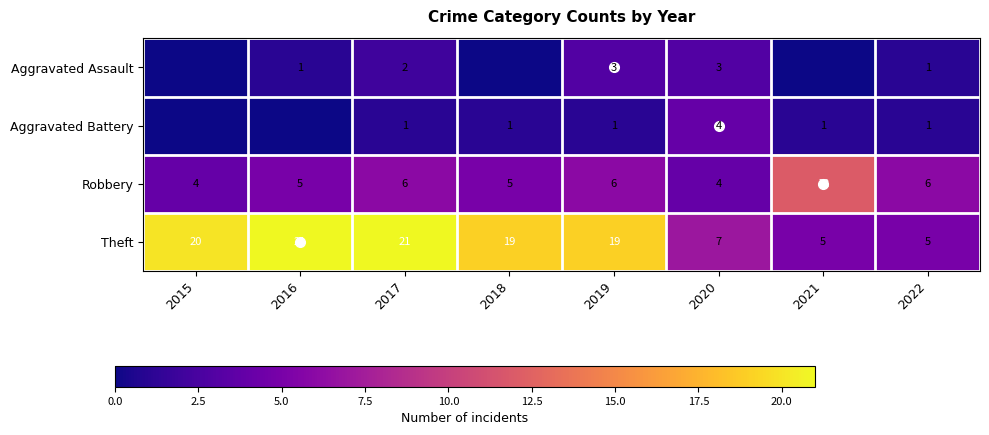

Which has a higher value, 2015 or 2020?

2020